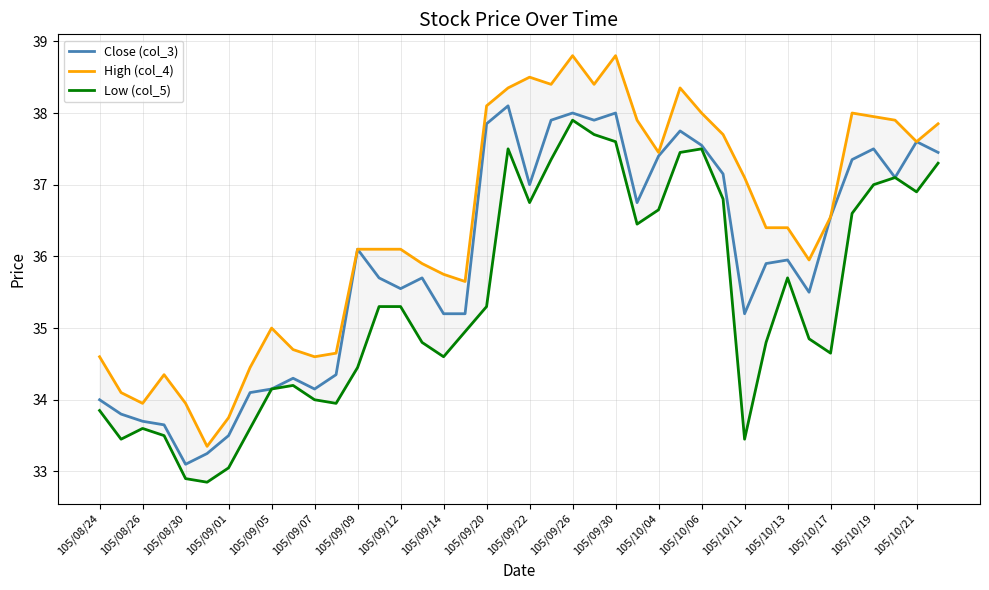

The Close (col_3) series shows 58.1 at 105/10/04. True or false?

False